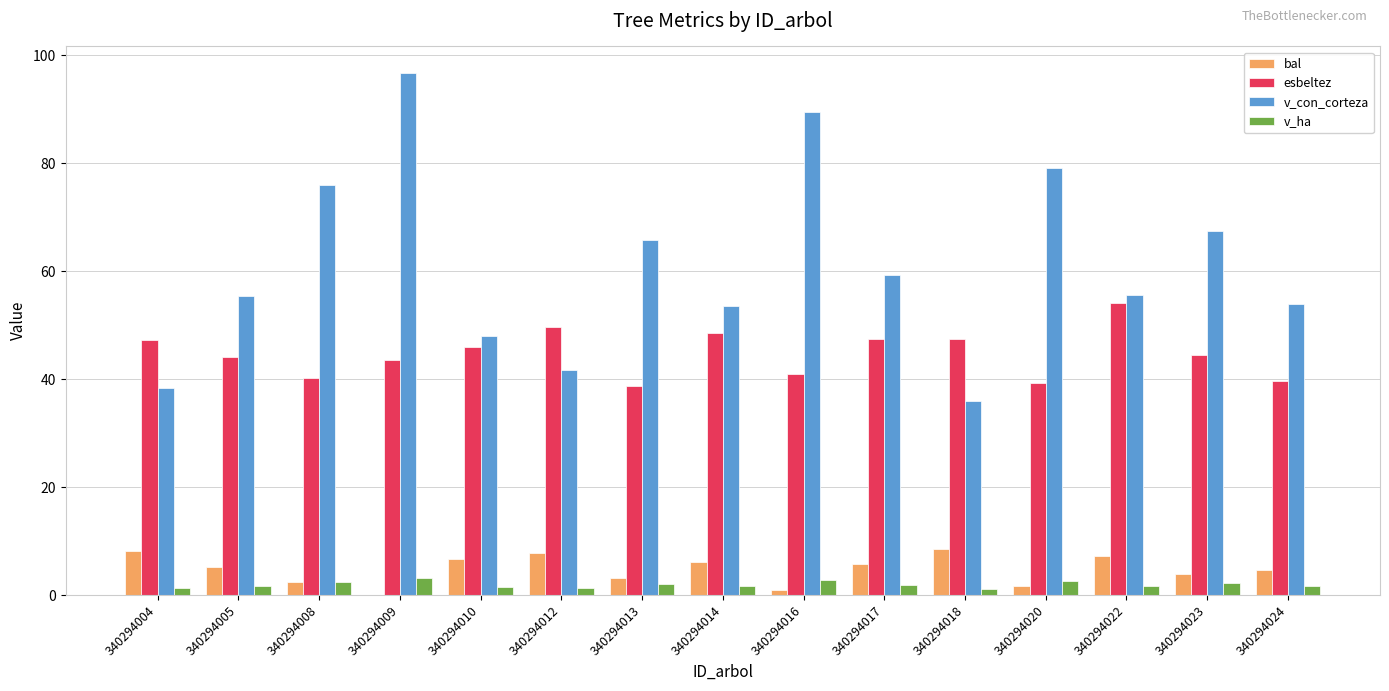

How many categories are shown in the chart?

15